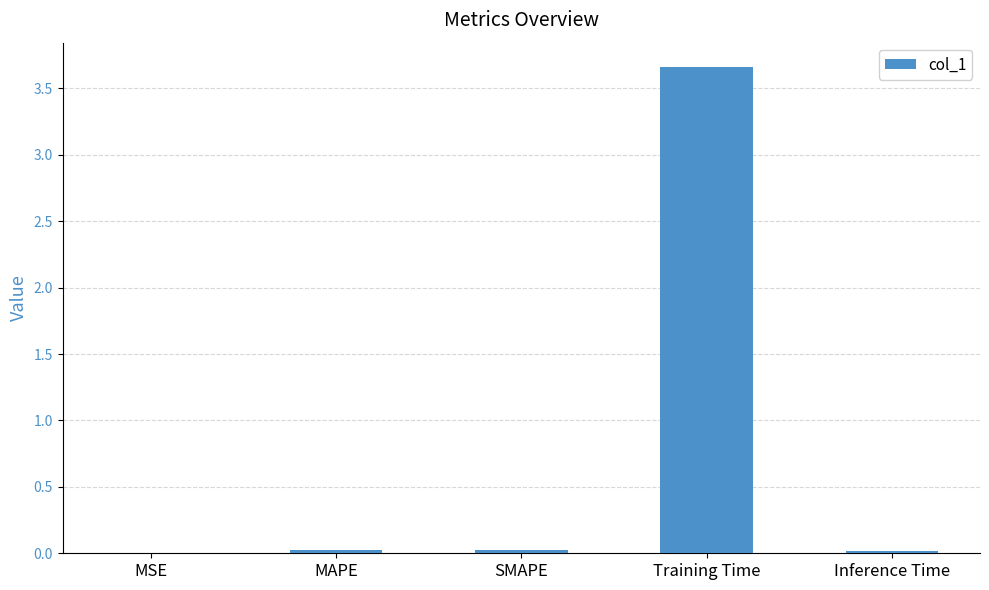

Are the bars horizontal?

No